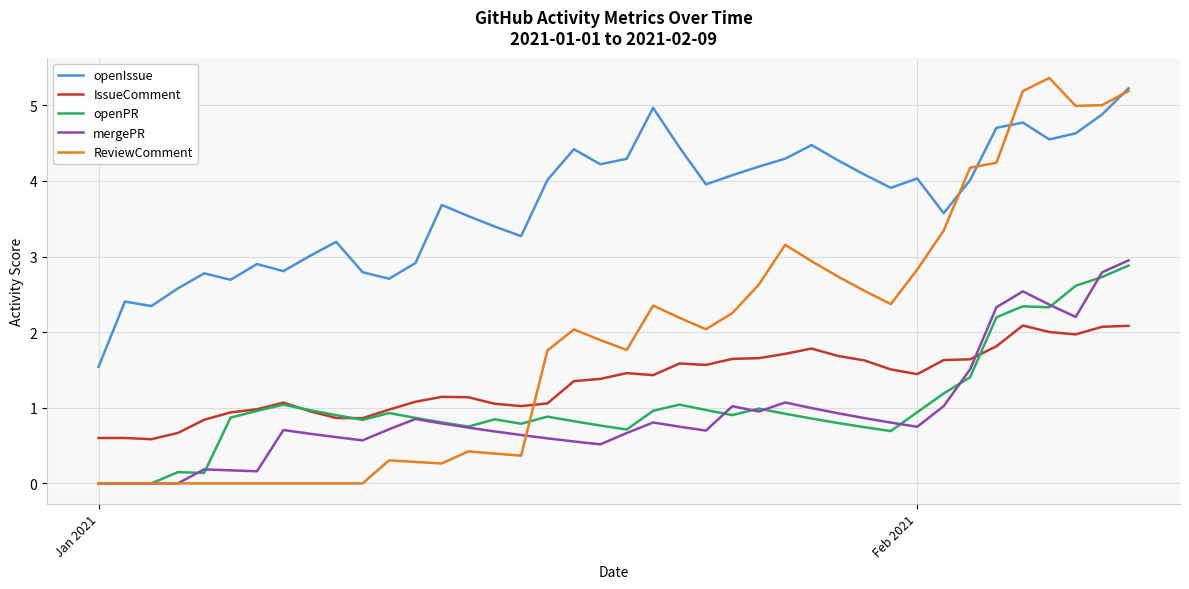

Which series has the widest spread of values?

ReviewComment